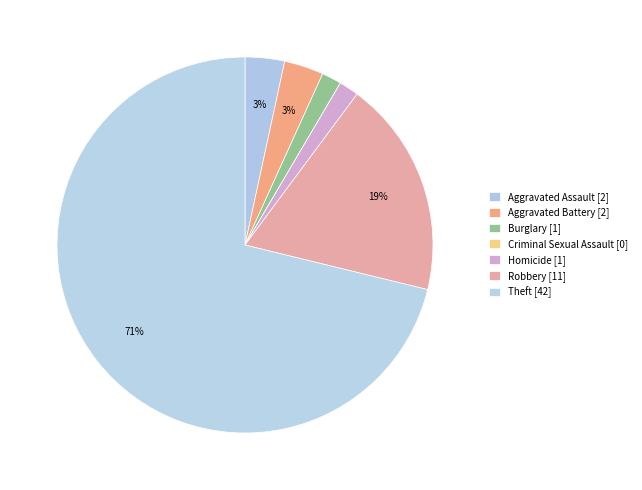

True or false: Theft accounts for 64% of the total.

False